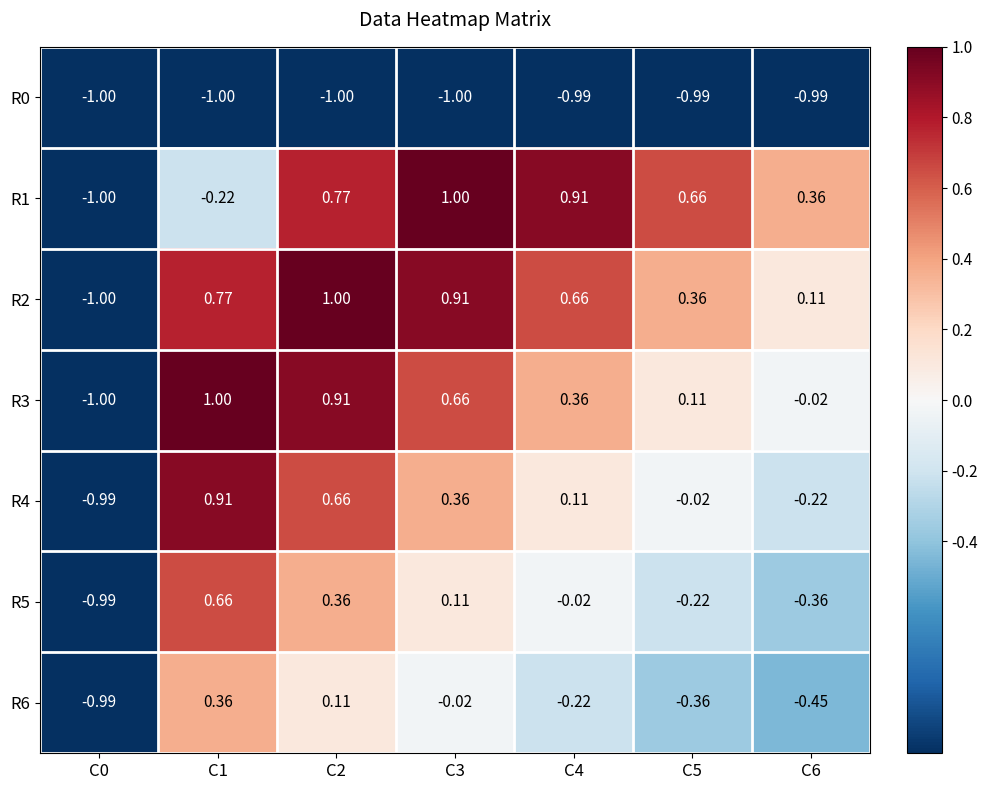

What is the spread (max minus min) of values at C3?

2.0